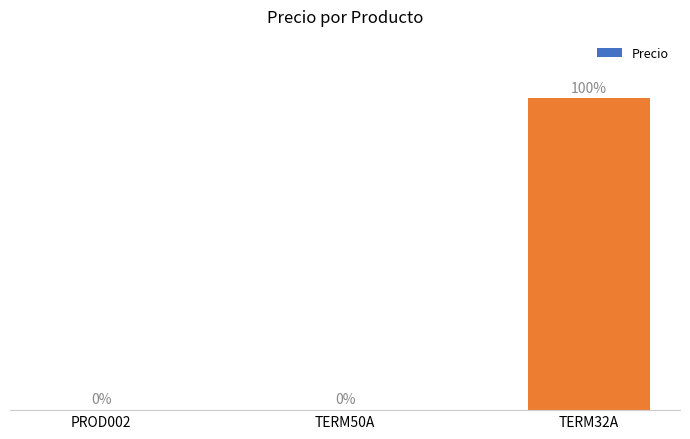

Between TERM32A and TERM50A, which is larger?

TERM32A